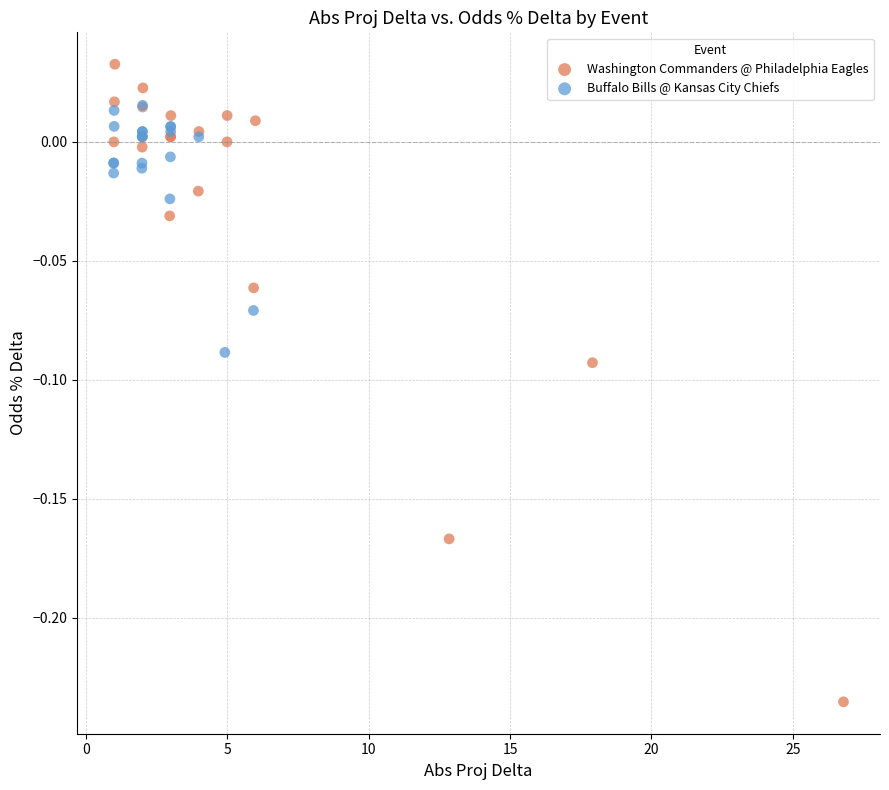

Which series has the largest Y range (max minus min)?

Washington Commanders @ Philadelphia Eagles